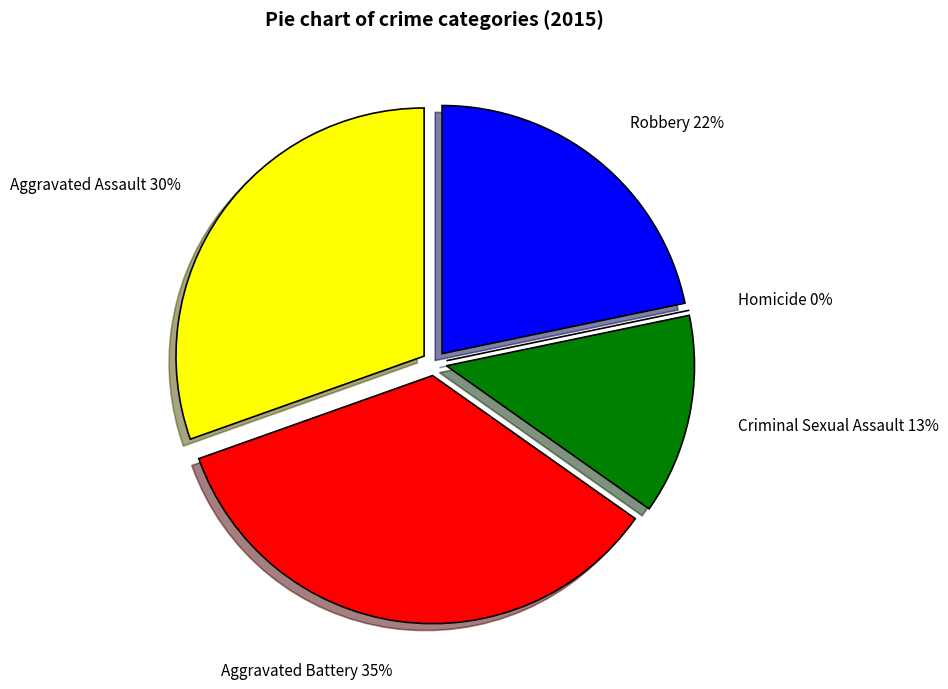

Does any single category account for the majority?

No